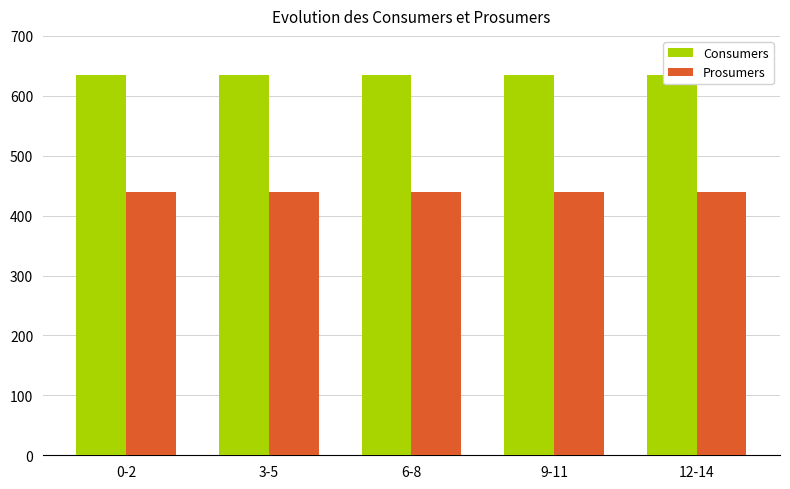

What is the label of the 2nd bar from the left?

3-5